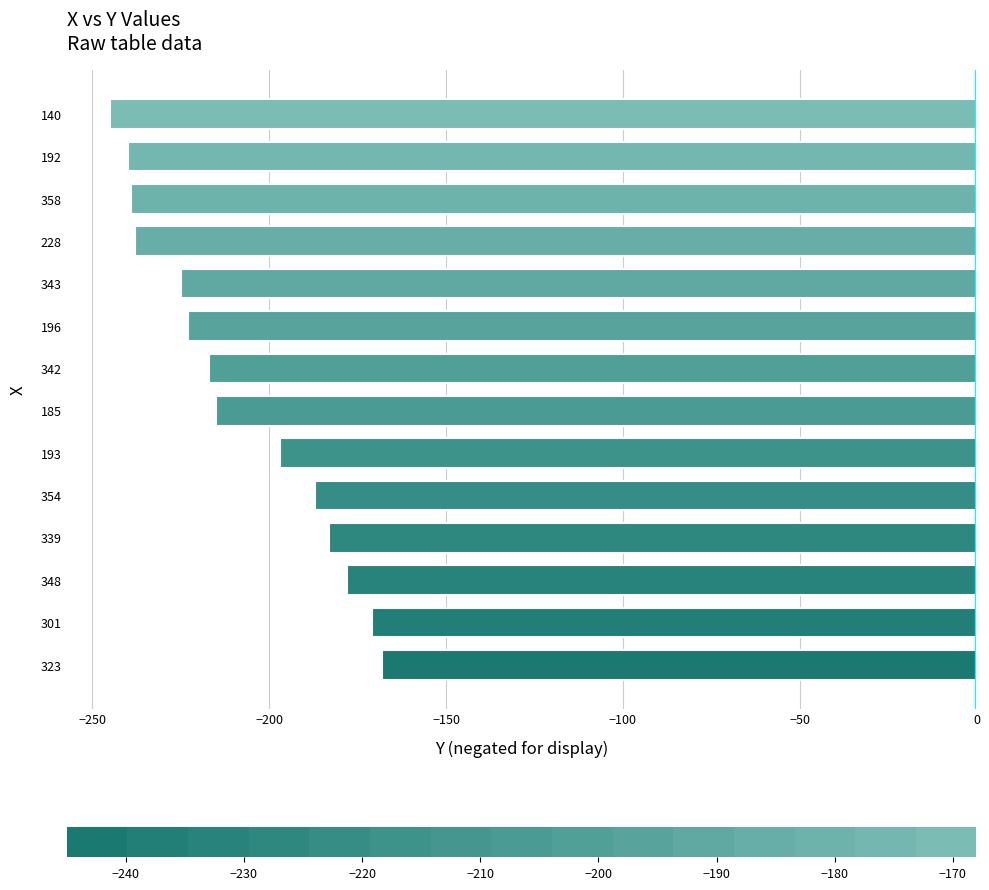

How many values are below -215?

7